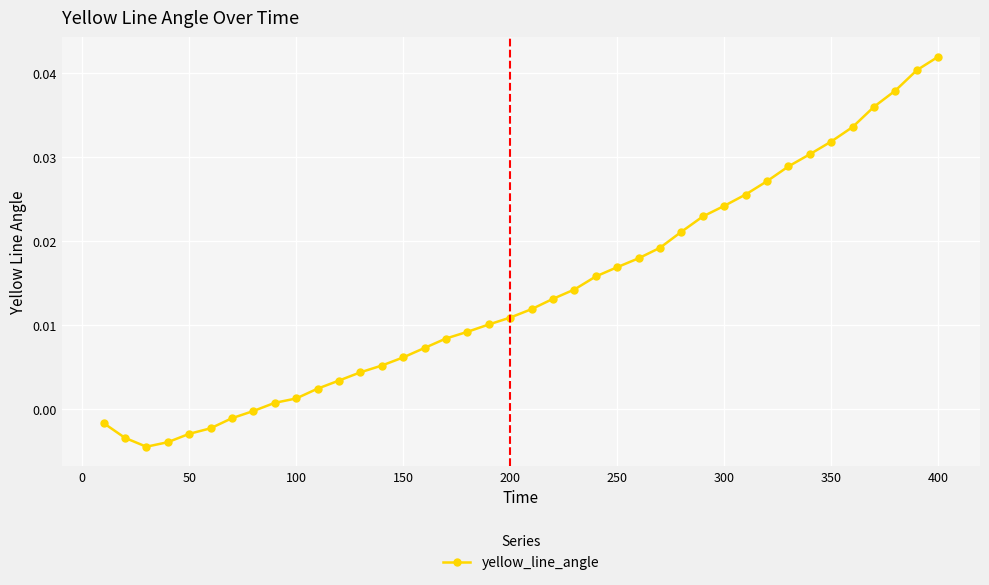

How many data points are less than 0?

8